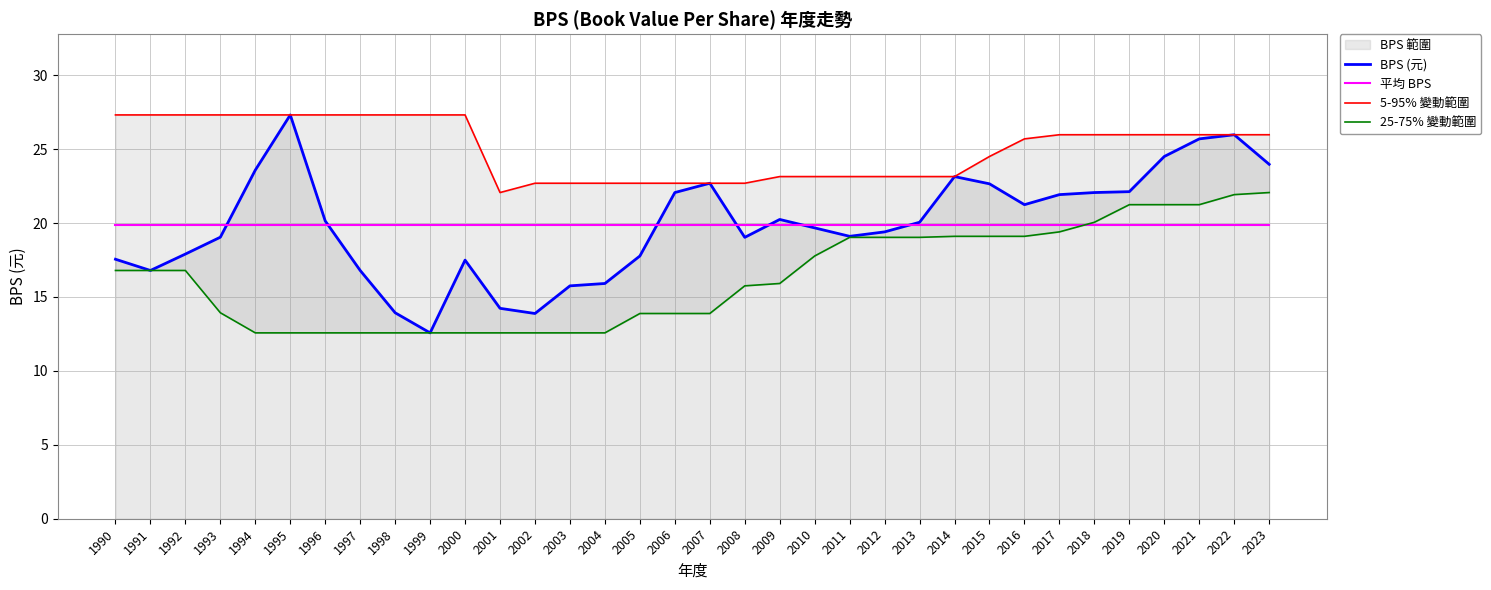

At which category is the sum across all series the highest?

2022